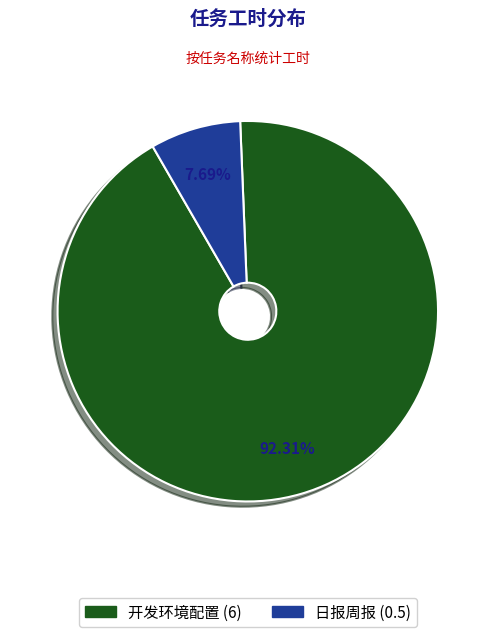

How many segments does this pie chart have?

2